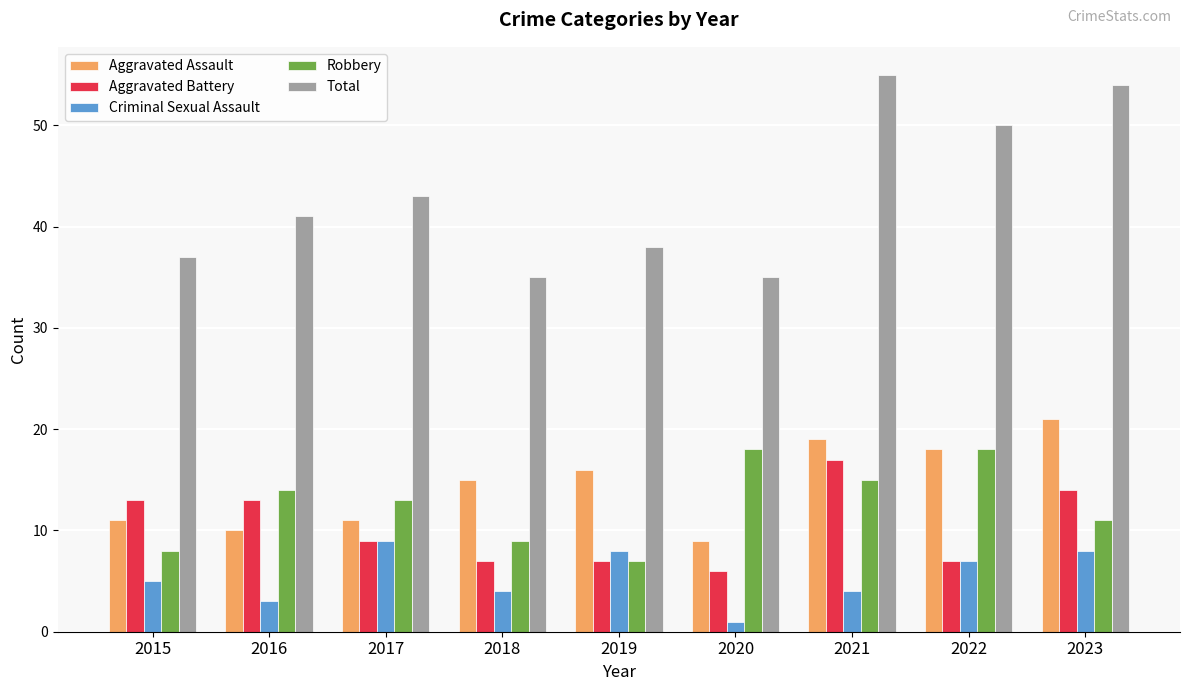

Are the bars grouped side by side (vs. stacked)?

Yes